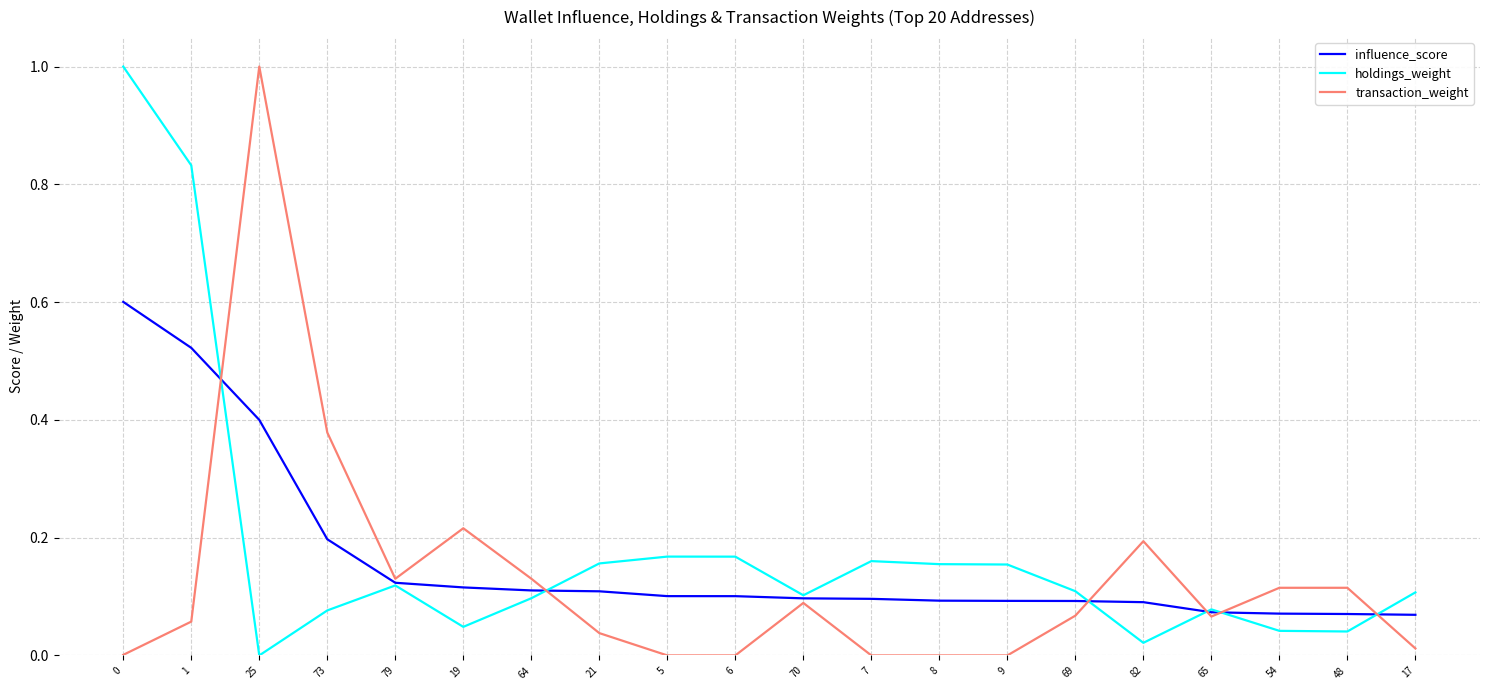

True or false: influence_score and holdings_weight intersect in this chart.

True